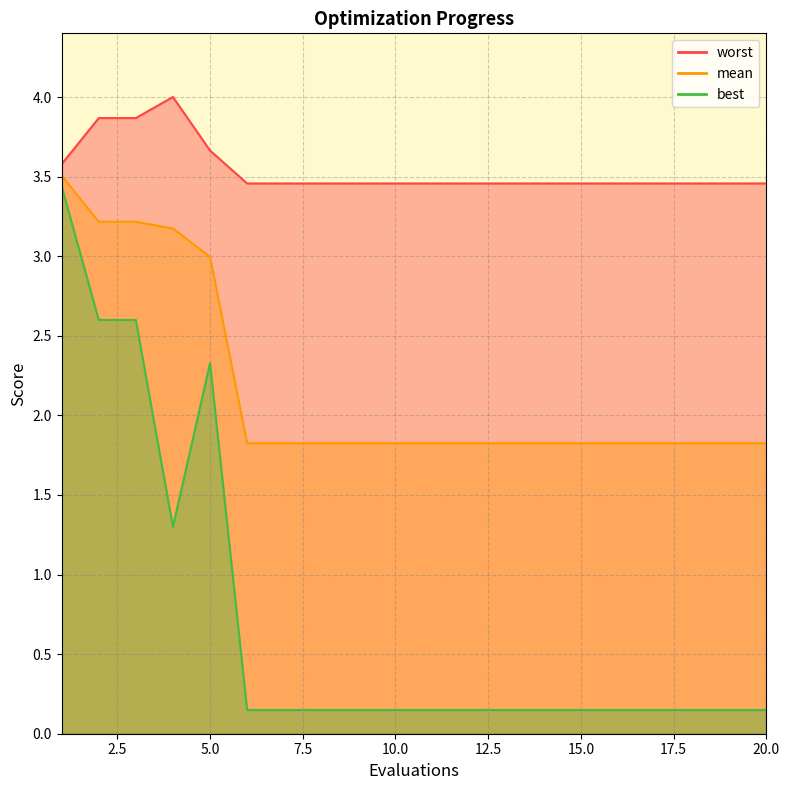

Is the value of worst at 18 greater than the value of mean at 3?

Yes